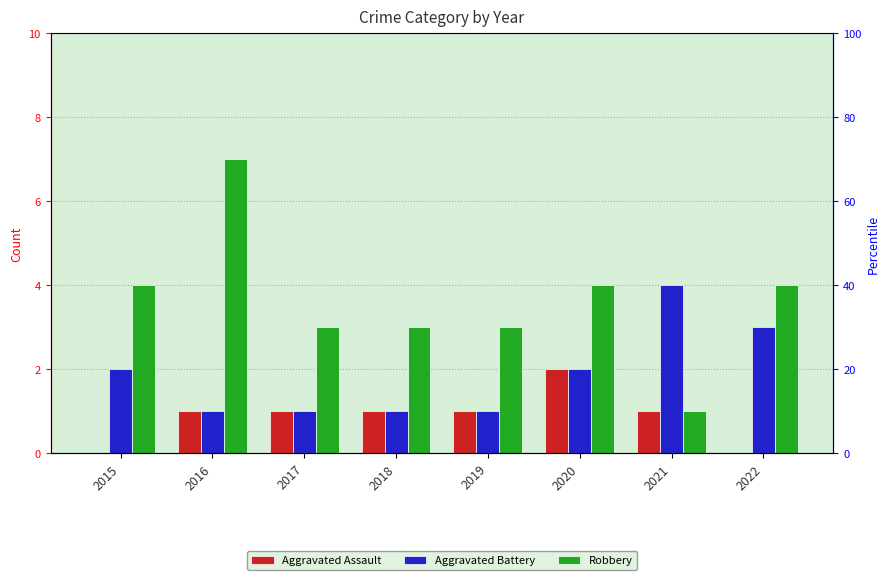

Which series has the widest spread of values?

Robbery